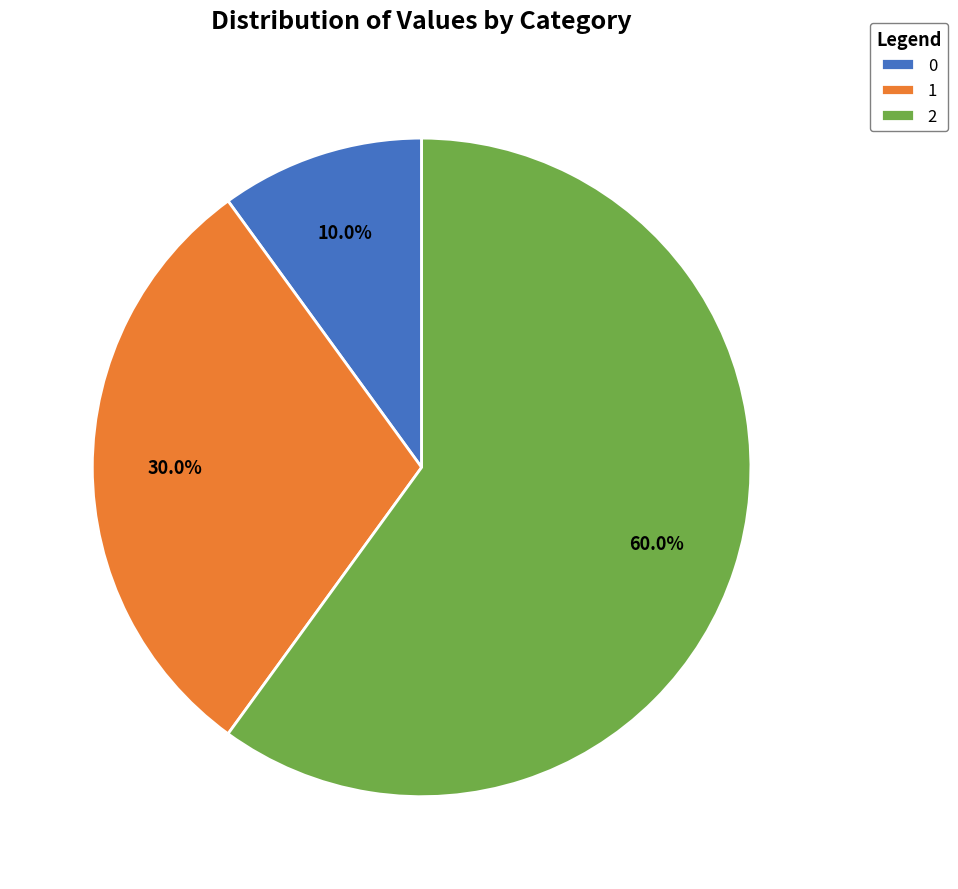

What percentage is the 0 slice, to the nearest percent?

10%